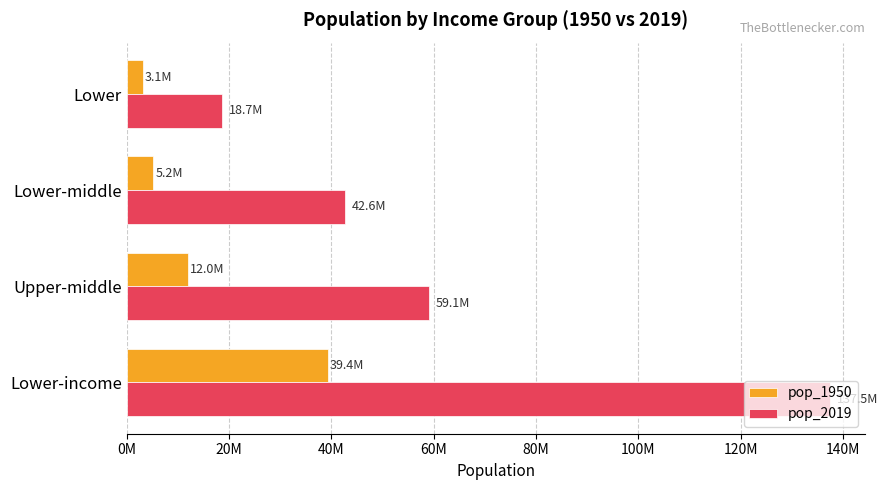

Reading left to right, transcribe all the data shown in this chart.

pop_1950: 39361630	11971700	5221060	3124860
pop_2019: 137492040	59082650	42635710	18652540